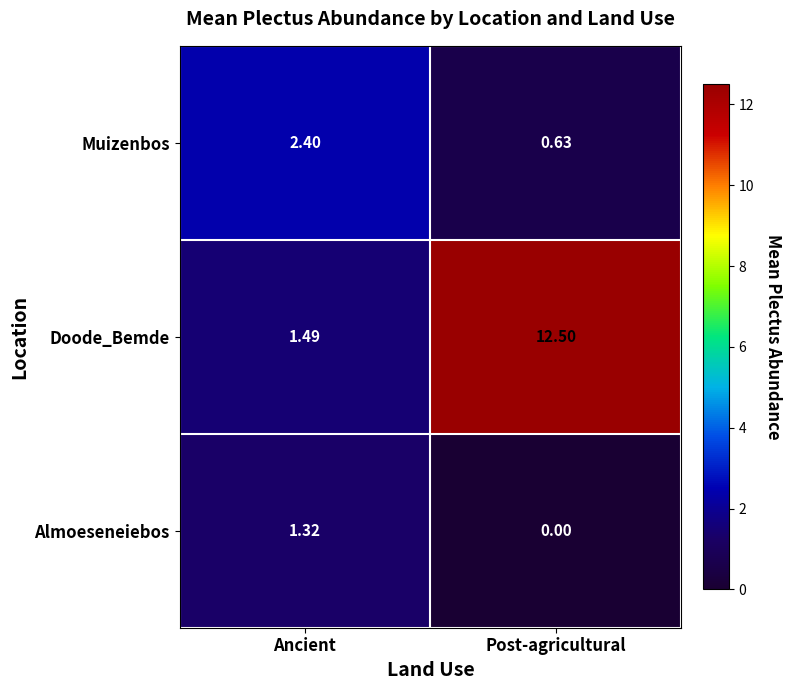

At Post-agricultural, list the series in order from largest to smallest.

Doode_Bemde, Muizenbos, Almoeseneiebos